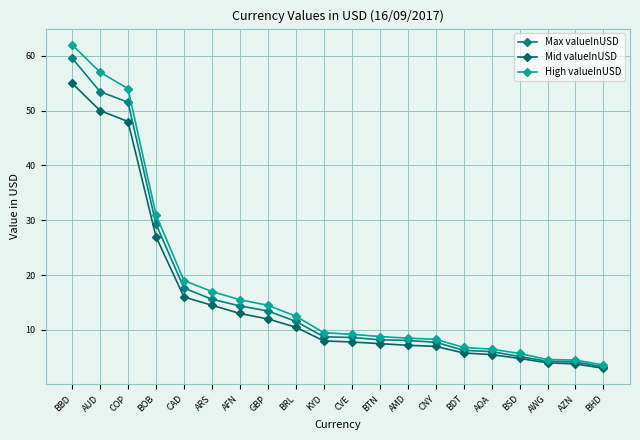

Reading left to right, what are all the values shown in this chart?

Max valueInUSD: 59.6	53.5	51.5	29.3	17.6	15.6	14.4	13.5	11.6	8.7	8.6	8.2	8.1	7.8	6.3	6.0	5.1	4.3	4.2	3.3
Mid valueInUSD: 55.0	50.0	48.0	27.0	16.0	14.5	13.0	12.0	10.5	8.0	7.8	7.5	7.2	7.0	5.8	5.5	4.8	4.0	3.8	3.0
High valueInUSD: 62.0	57.0	54.0	31.0	19.0	17.0	15.5	14.5	12.5	9.5	9.2	8.8	8.5	8.3	6.8	6.5	5.7	4.6	4.5	3.6